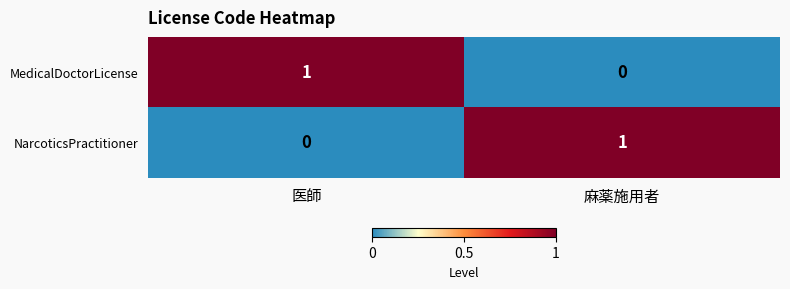

Where is MedicalDoctorLicense nearest to the value 0?

麻薬施用者